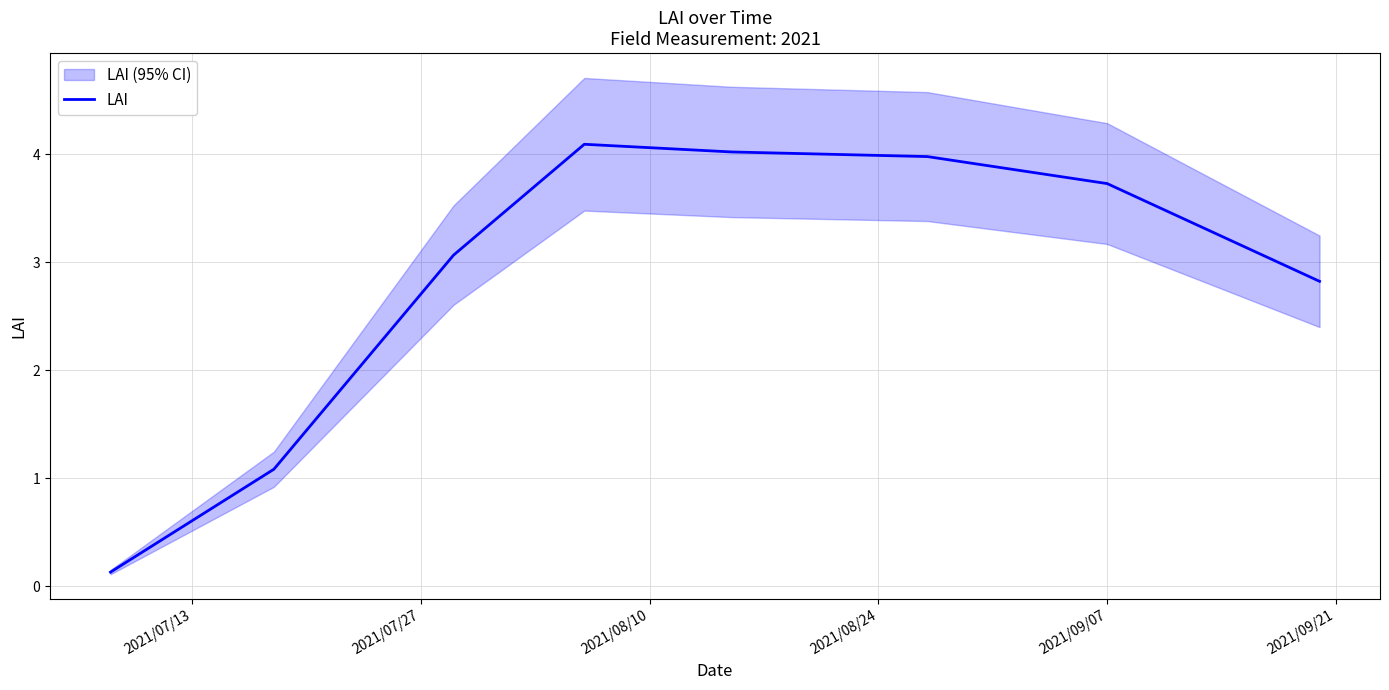

What is the label of the 5th point from the left?

2021/09/07